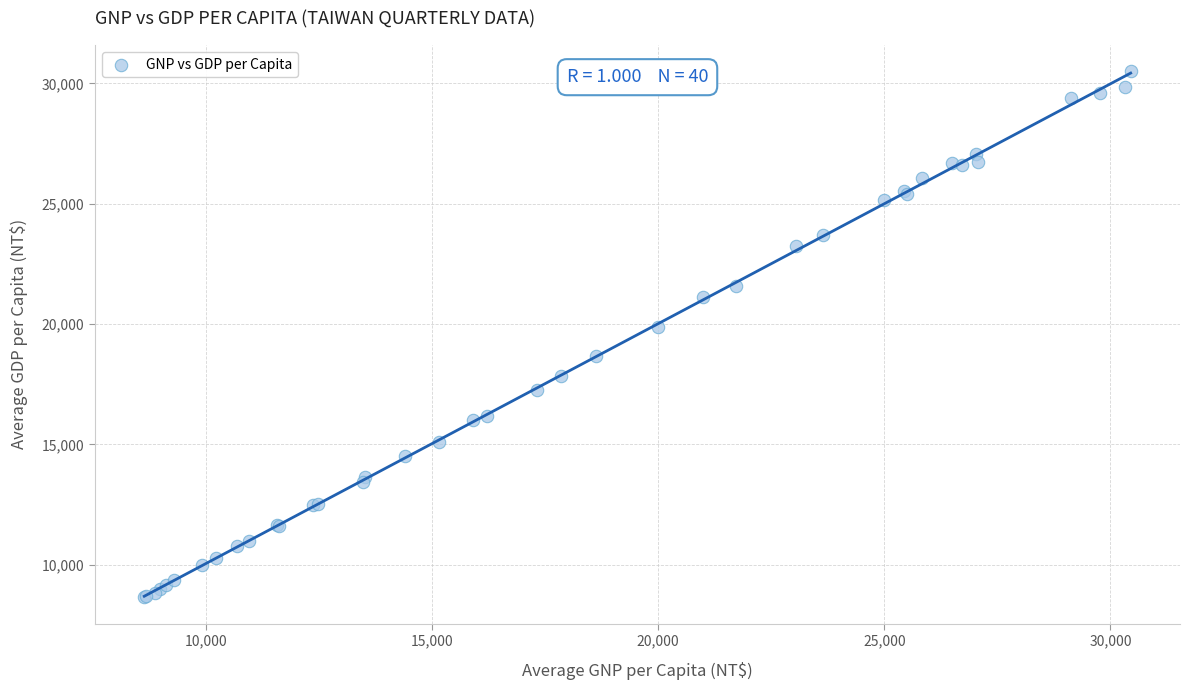

What Y value in the scatter plot is closest to 19572?

19882